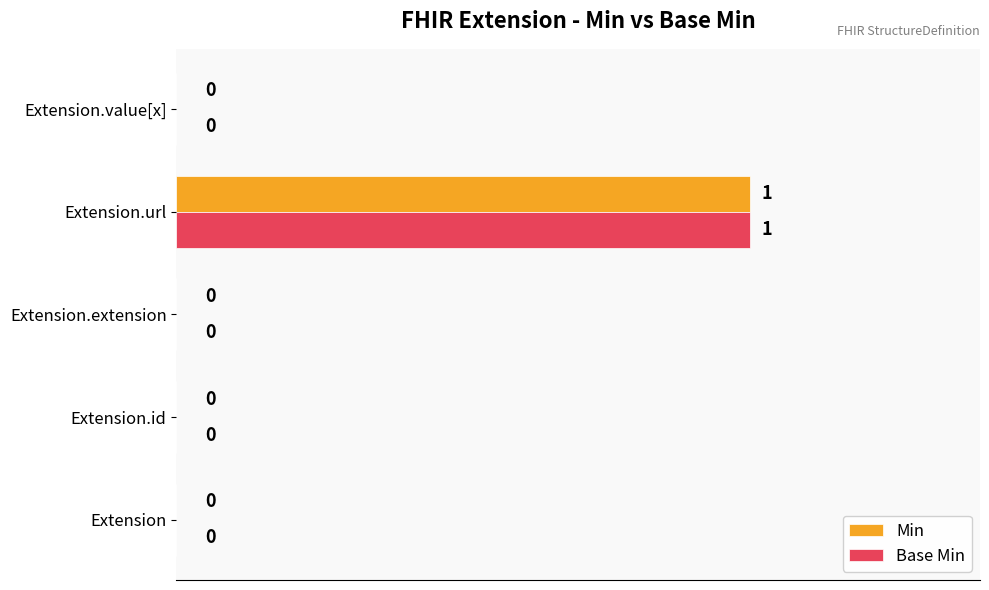

Is it true that Min equals 0 at Extension?

True